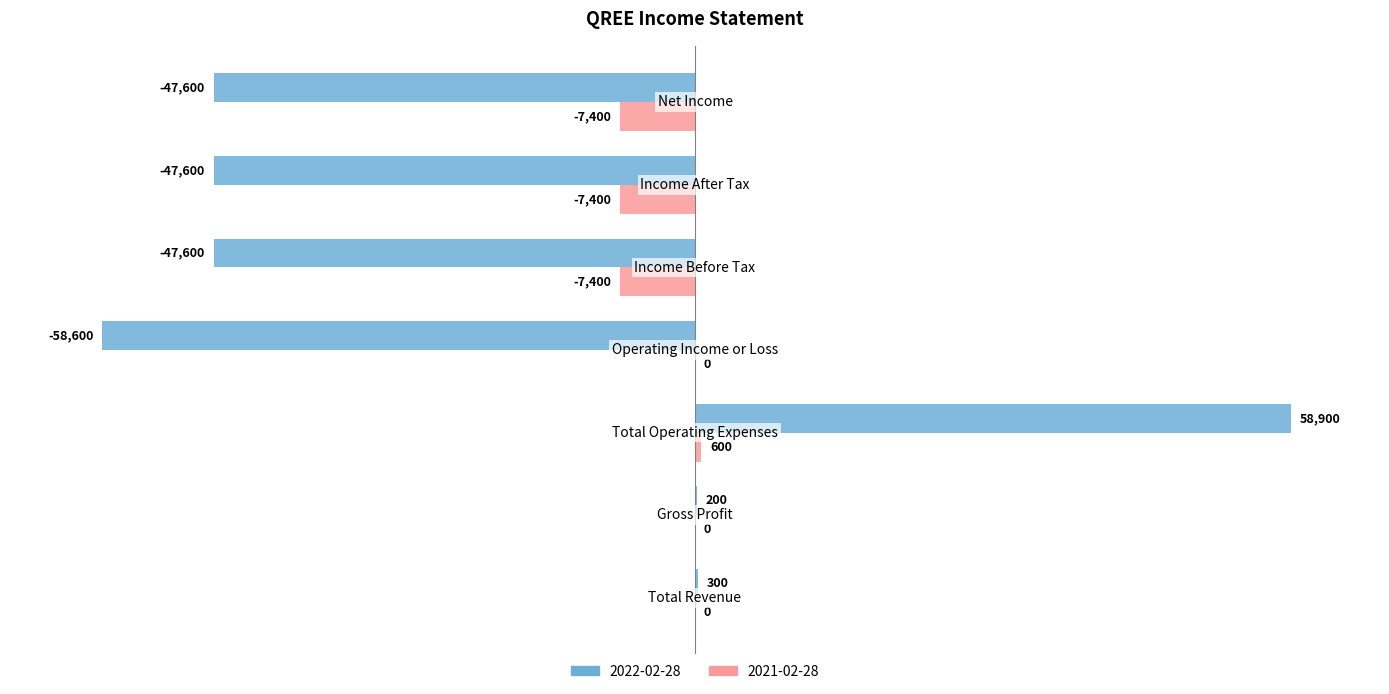

What are all the series names shown in the legend?

2022-02-28, 2021-02-28